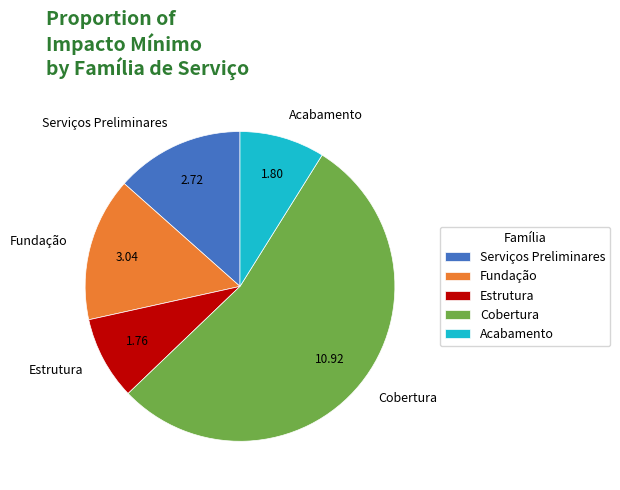

What is the largest slice in the pie chart?

Cobertura